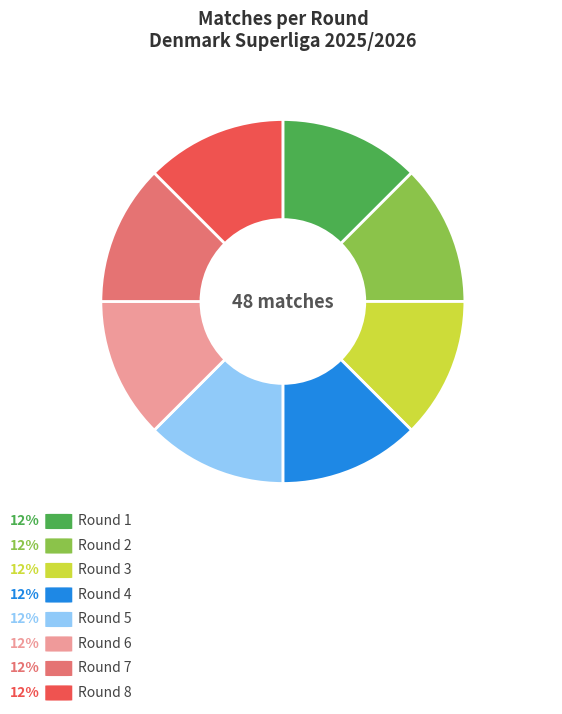

Does any single category account for the majority?

No